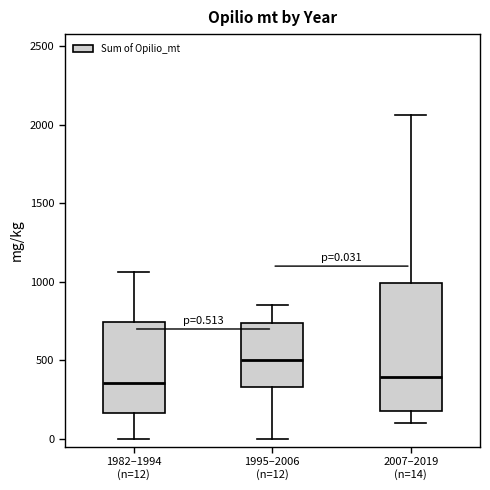

Which box is the tallest, from its lower edge to its upper edge?

2007–2019 (n=14)